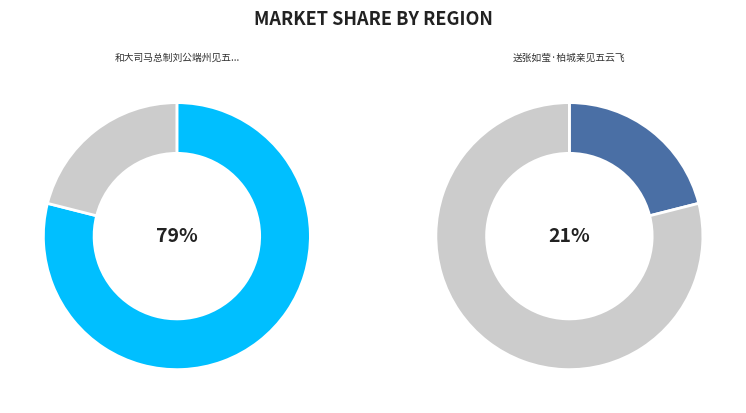

What is the smallest slice in the pie chart?

送张如莹·柏城亲见五云飞